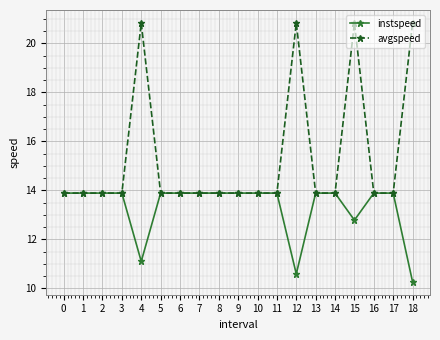

Which series has the widest spread of values?

avgspeed